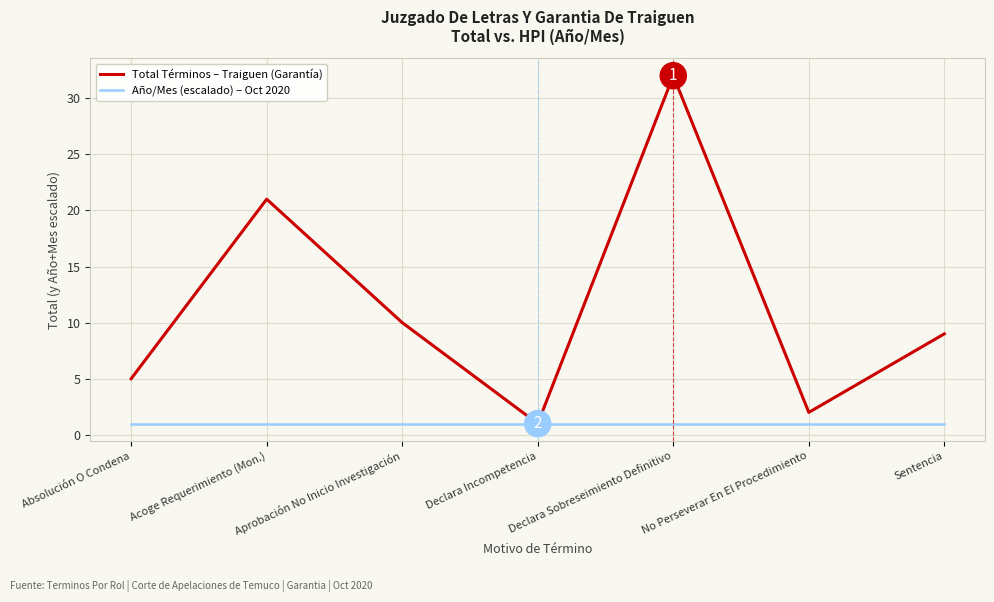

Which series changed the most between Acoge Requerimiento (Mon.) and No Perseverar En El Procedimiento?

Total Términos – Traiguen (Garantía)